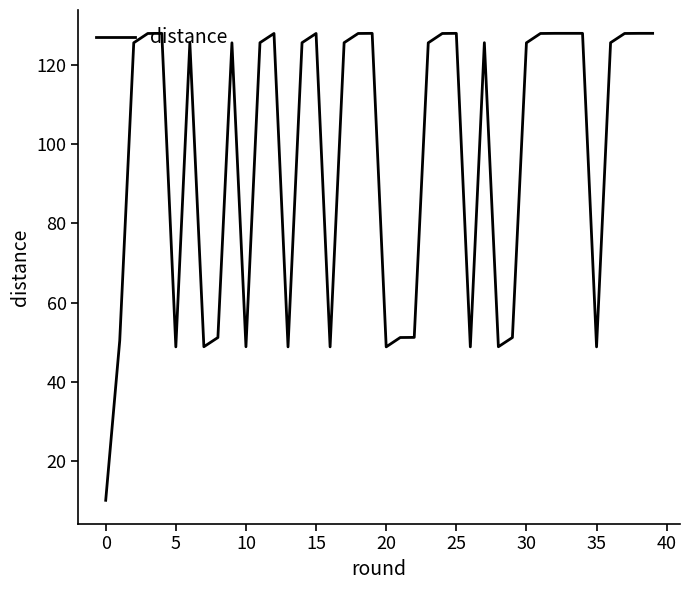

What is the minimum value shown in the chart?

10.0